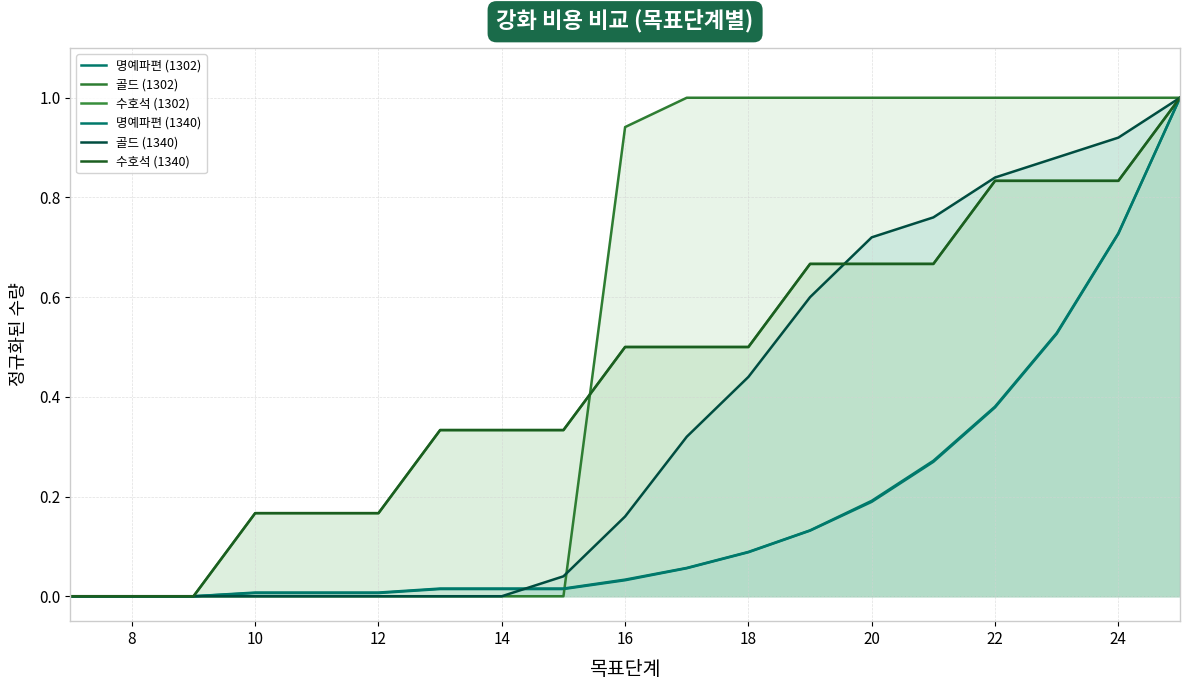

At how many categories does at least one series exceed 0?

16